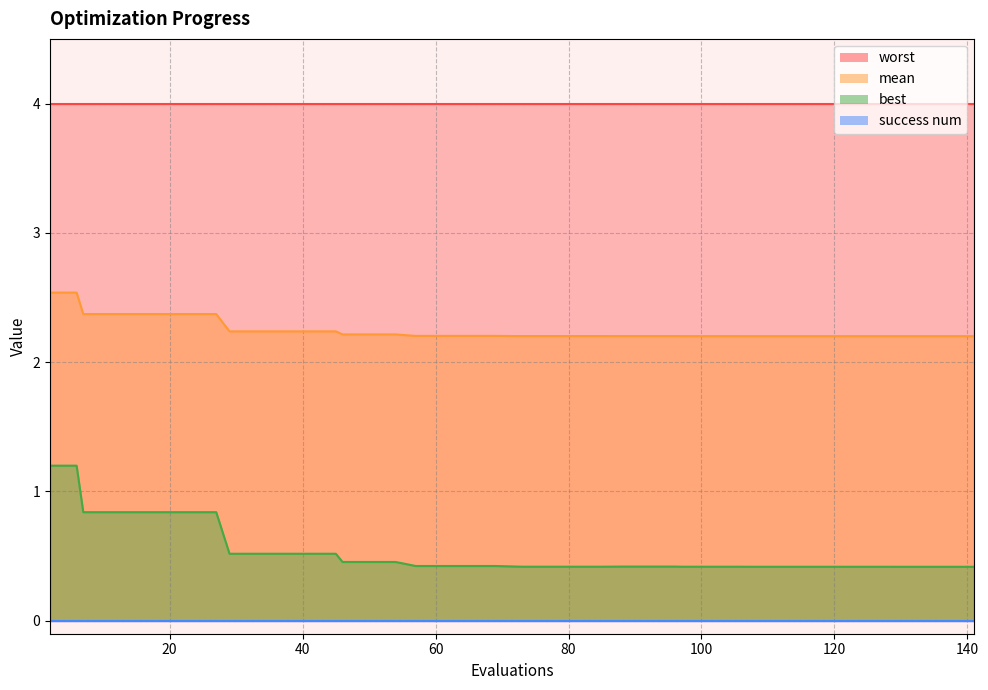

Which series has the largest total across all categories?

worst